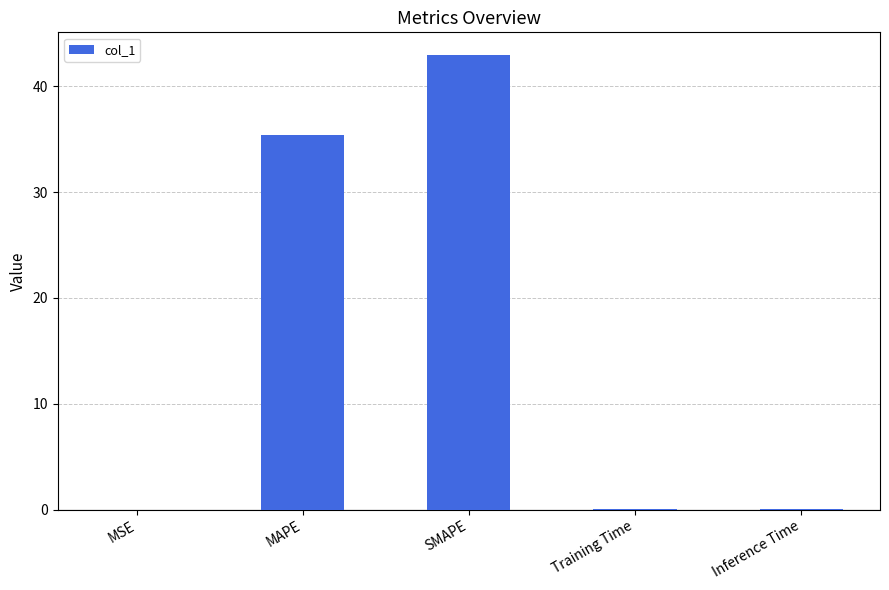

Which category has the highest value across all series?

SMAPE